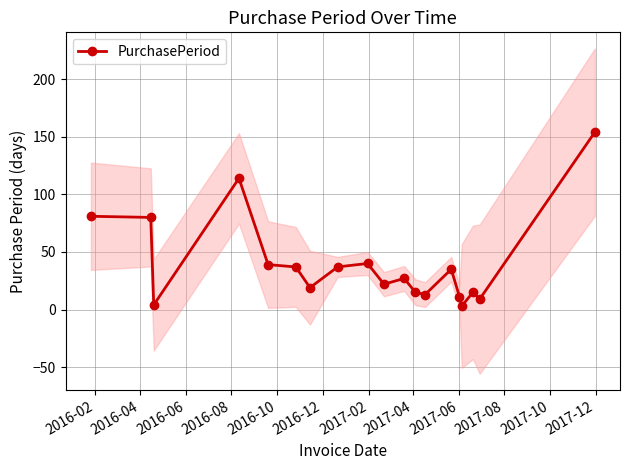

Does the chart have visible grid lines?

Yes